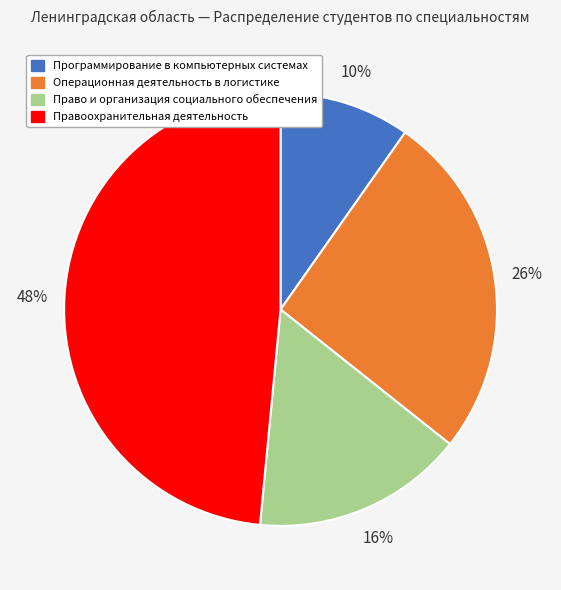

True or false: Право и организация социального обеспечения accounts for 16% of the total.

True